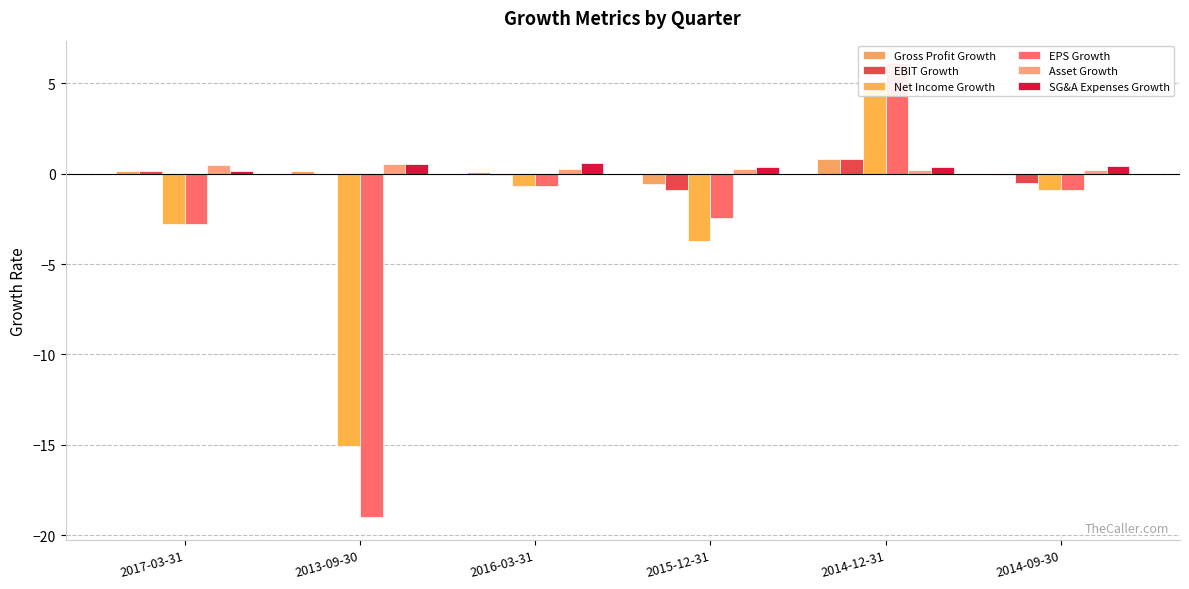

Where is Asset Growth nearest to the value 0?

2014-12-31